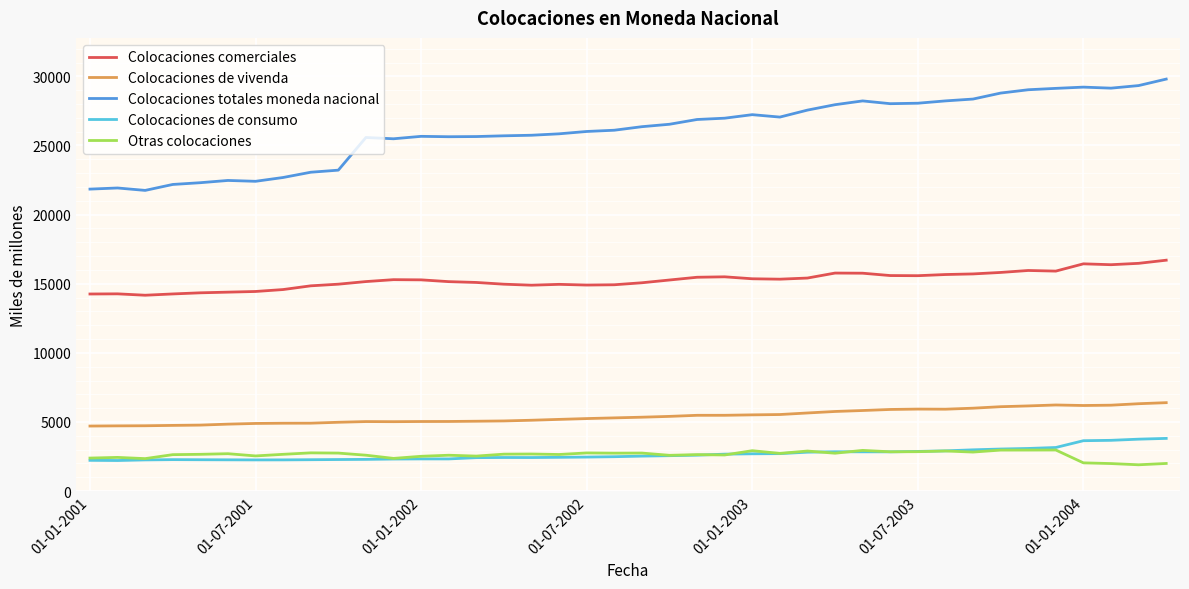

How many lines are shown in the chart?

5